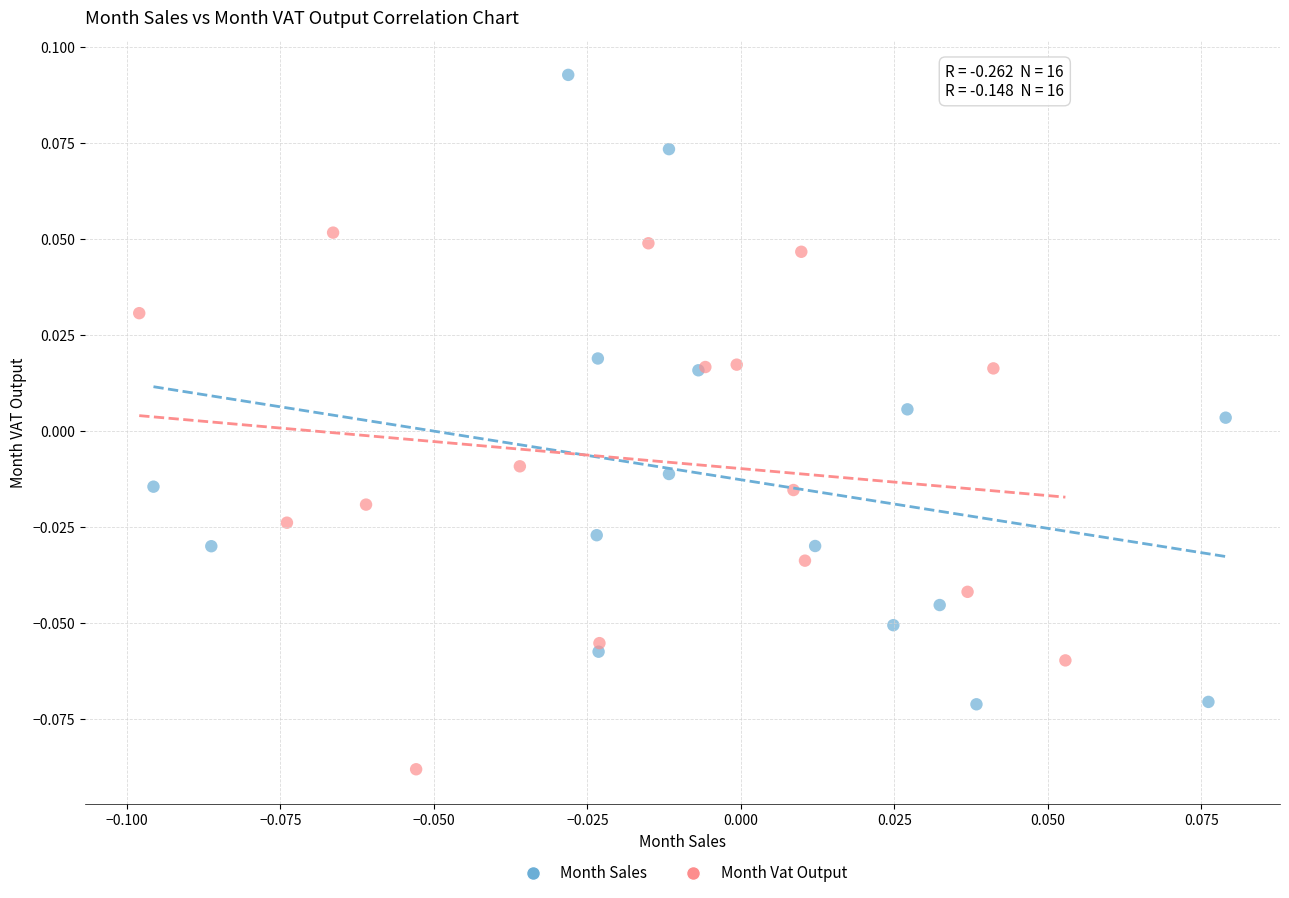

What are all the series names shown in the legend?

Month Sales, Month Vat Output